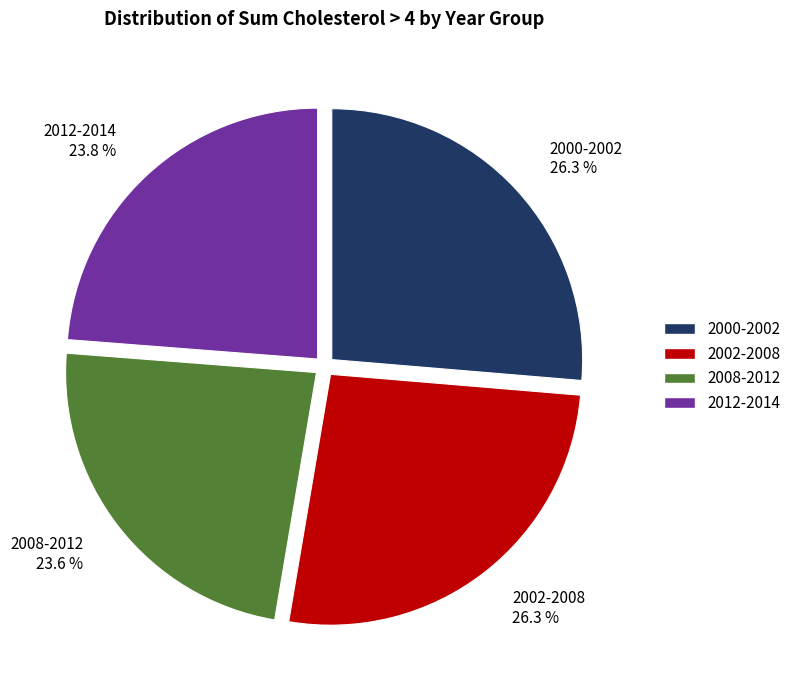

What percentage is the 2002-2008 slice, to the nearest percent?

26%